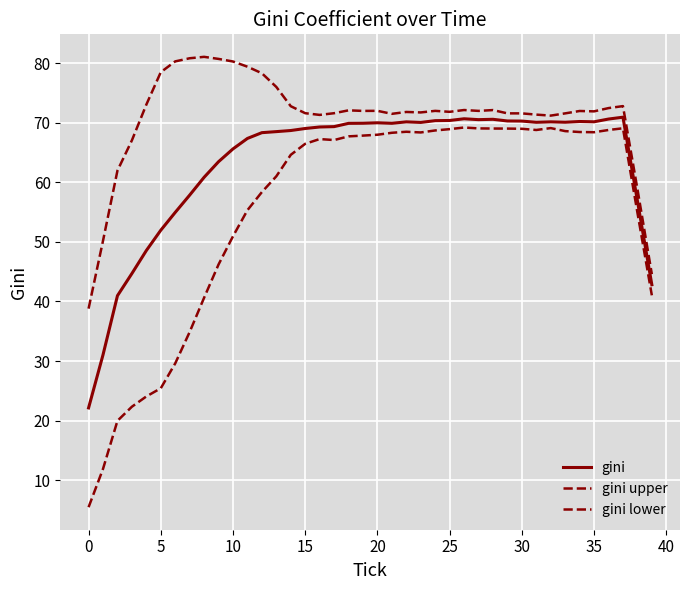

What is the difference between the maximum and second lowest values in the gini lower series?

57.3